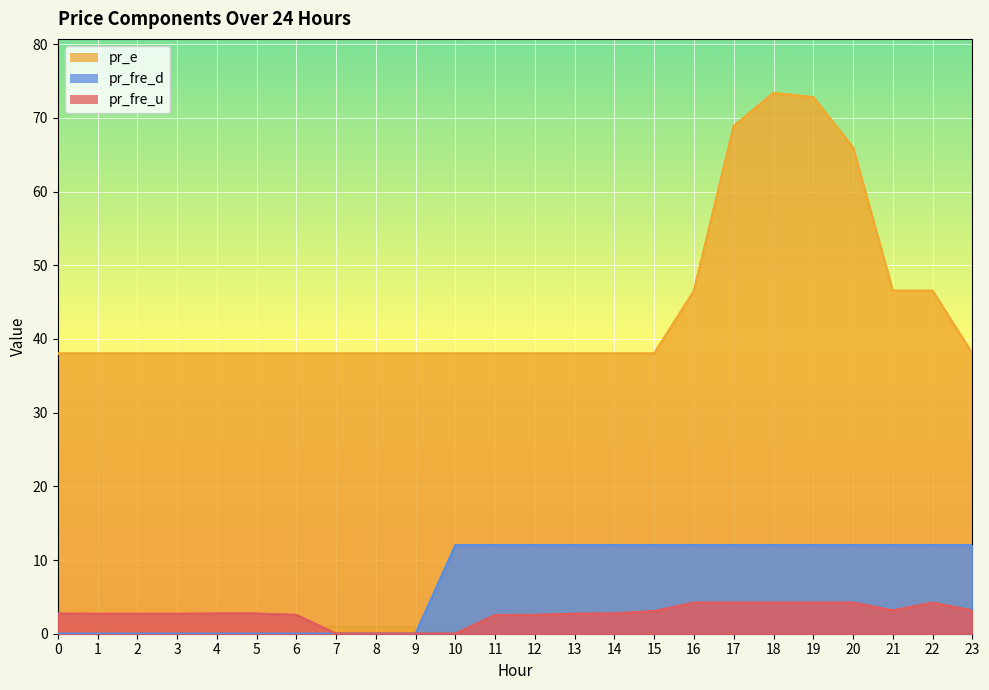

What is the value of the pr_e point at the 18th from the left?

68.9